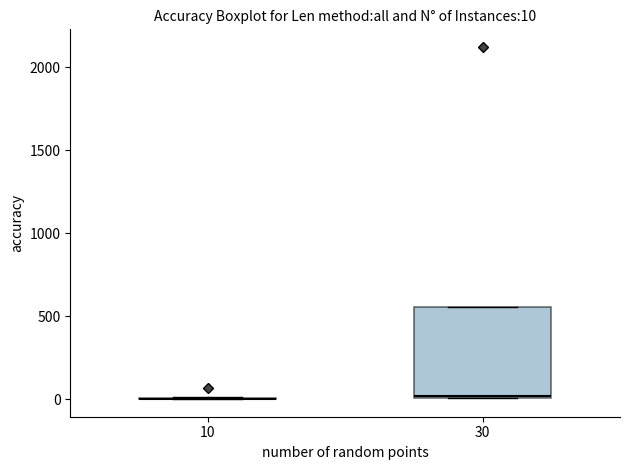

Comparing the boxes themselves (not the whiskers), which one is the tallest?

30